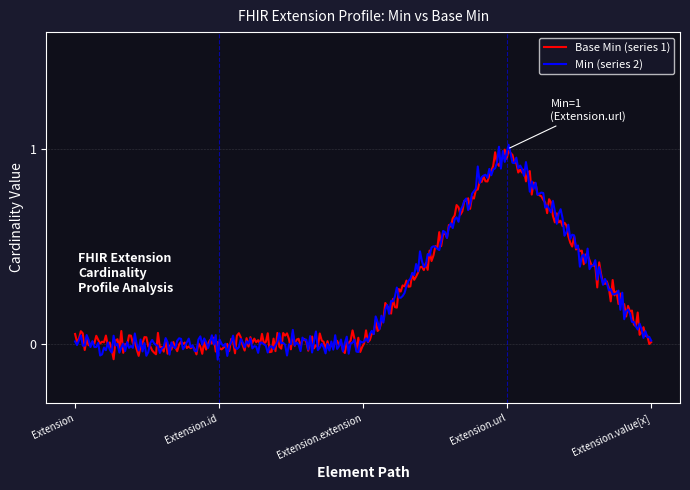

Which series has the largest total across all categories?

Base Min